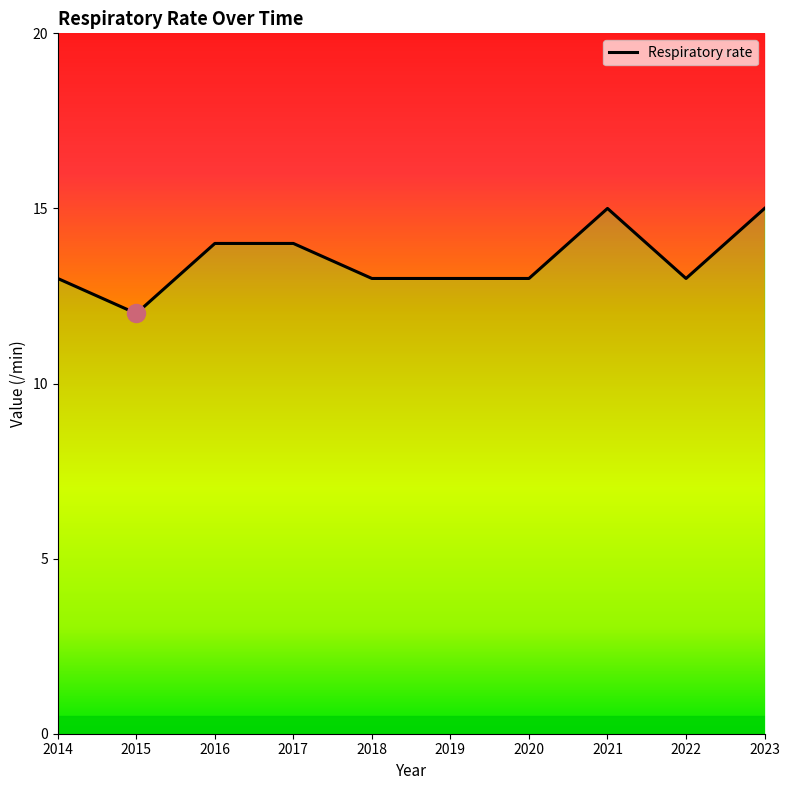

What is the change in value from 2015 to 2017?

+2